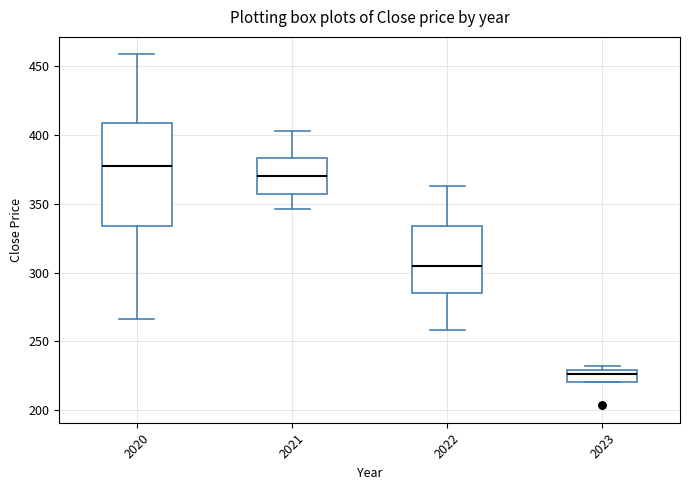

Where does the lower whisker of the box at x = 2022 end on the y-axis? The values are not printed on the chart, so give them approximately, as read against the axis.

260